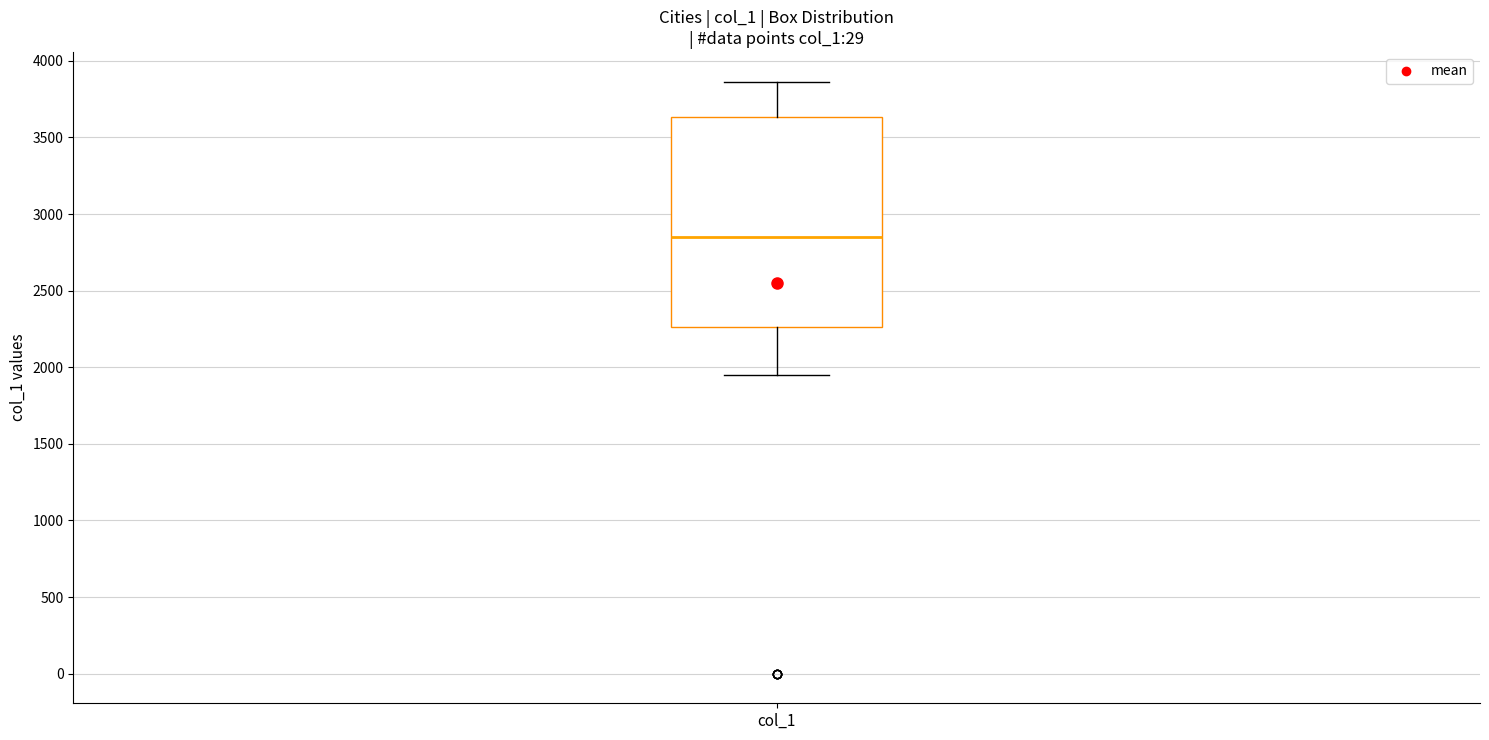

Transcribe this box plot: give where the median line is, the range the box spans, and where the two whiskers end, as read against the y-axis. The values are not printed on the chart, so give them approximately, as read against the axis.

median 2850, box 2250 to 3650, whiskers 1950 to 3850